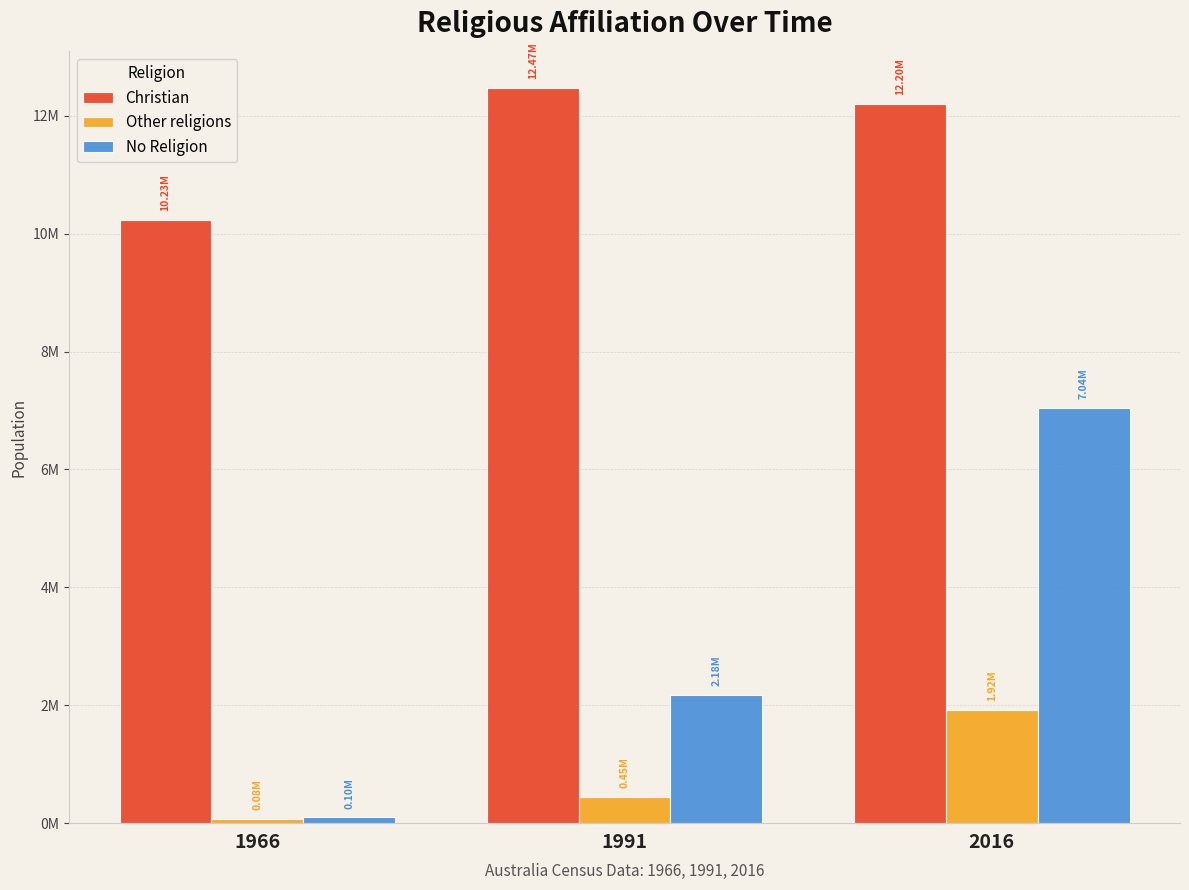

At how many categories does at least one series exceed 11903524?

2